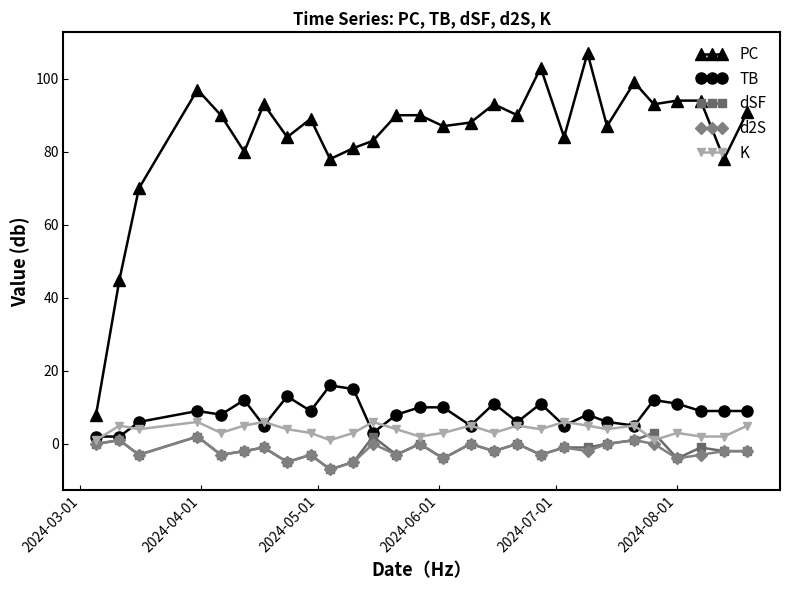

What is the highest value of the dSF series?

3